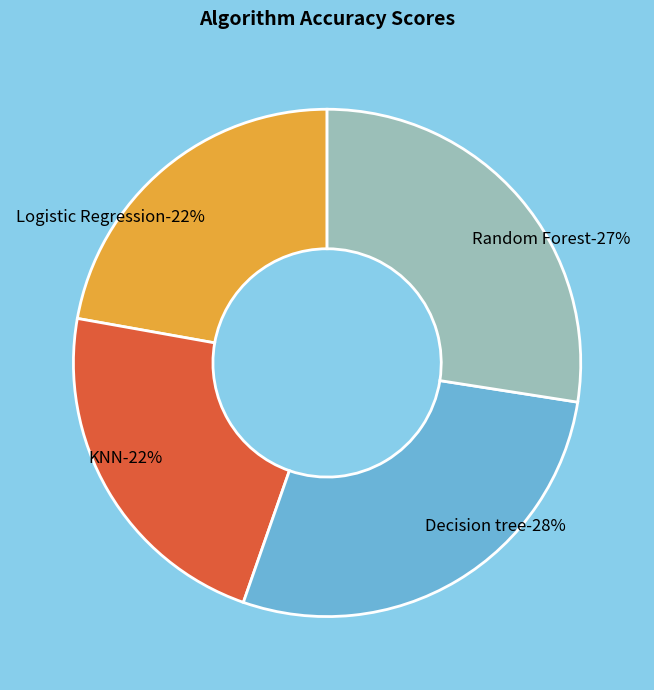

To the nearest percent, what is the combined percentage of Decision tree and KNN?

50%